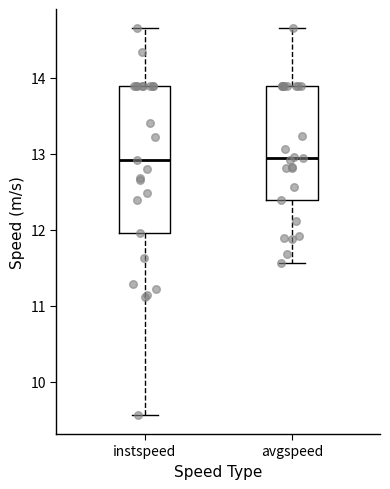

Comparing the boxes themselves (not the whiskers), which one is the tallest?

instspeed